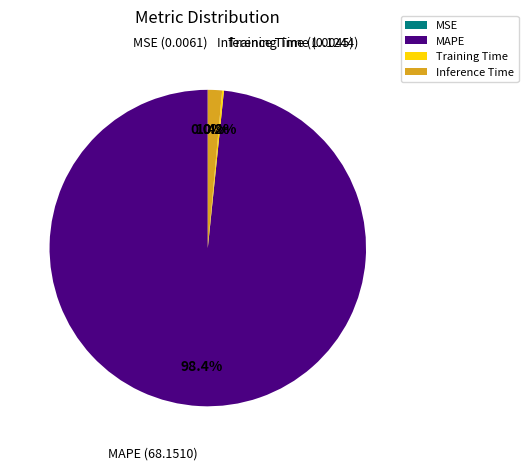

Does any single category account for the majority?

Yes